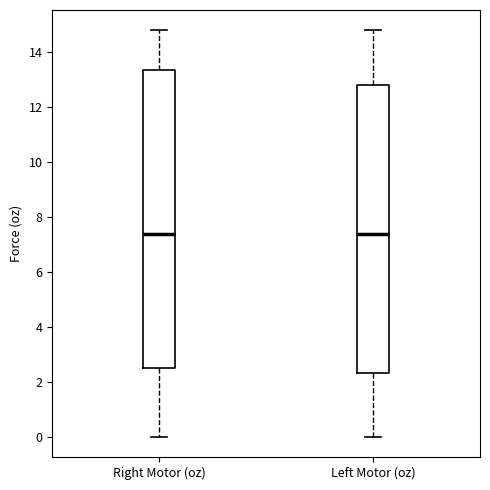

Where does the lower whisker of the box for Right Motor (oz) end on the y-axis? The values are not printed on the chart, so give them approximately, as read against the axis.

0.0